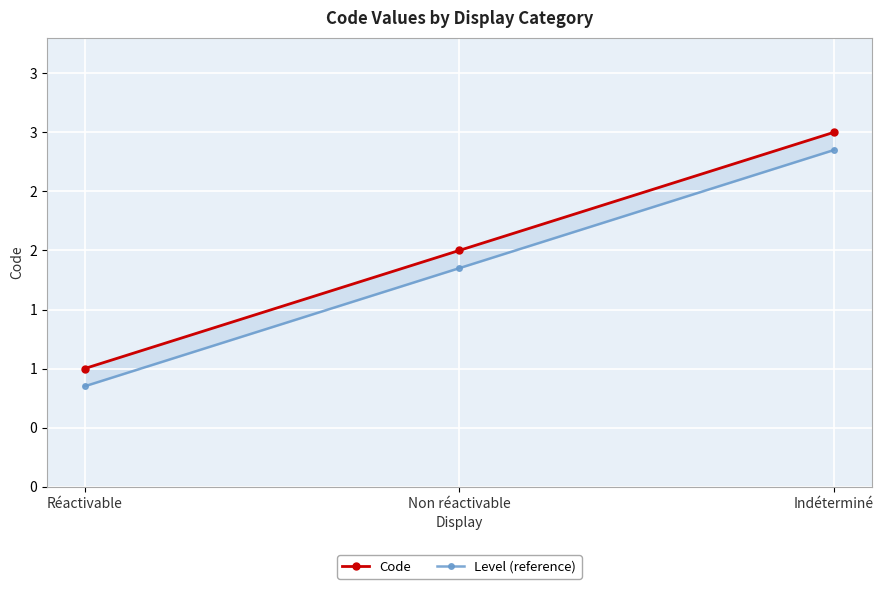

True or false: Code has a value of 1.0 at Réactivable.

True